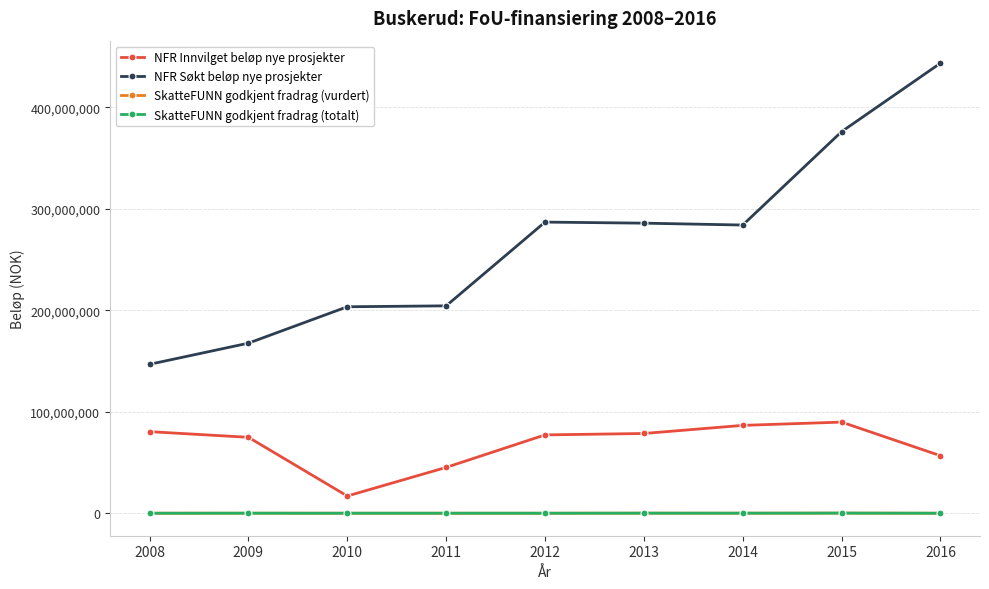

How many lines are shown in the chart?

4